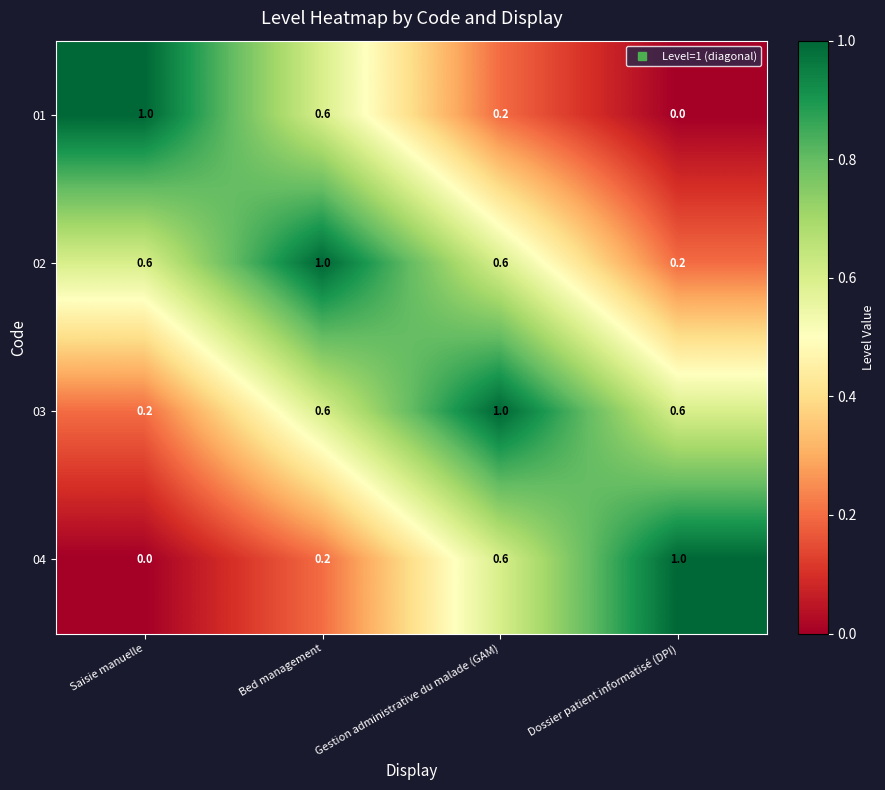

Which category has the highest value in the 04 series?

Dossier patient informatisé (DPI)